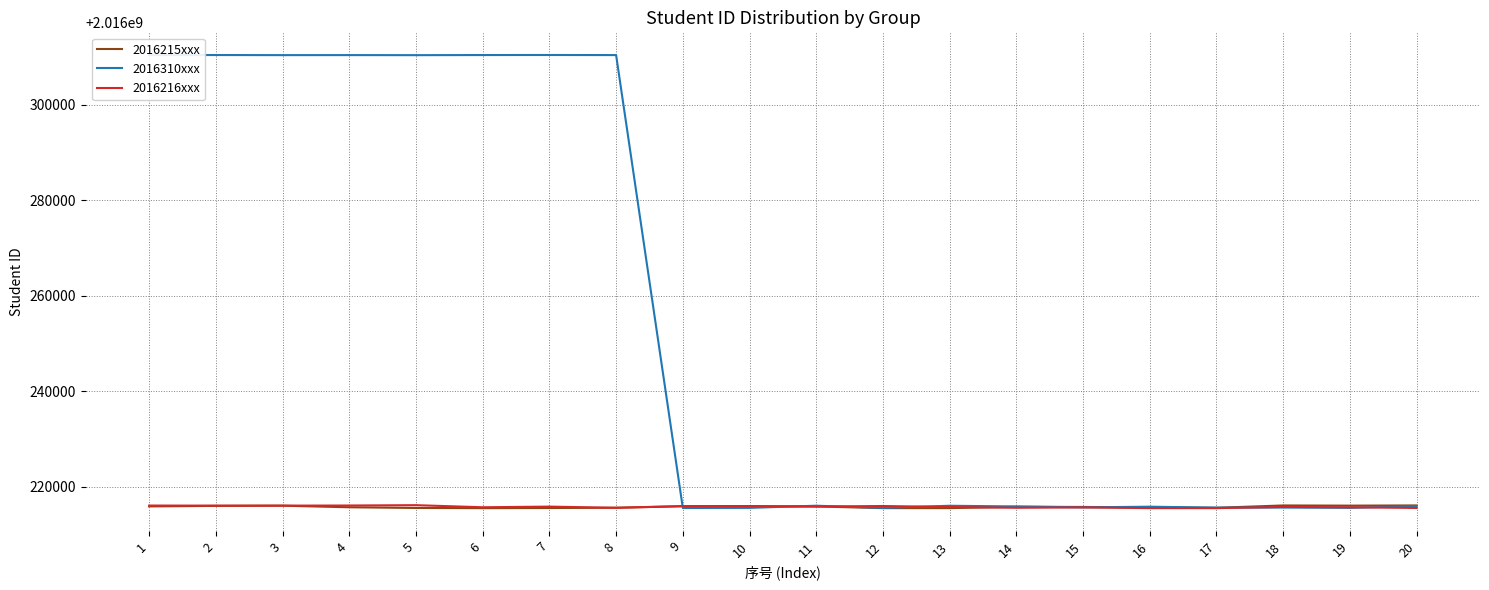

Which series has the largest total across all categories?

2016310xxx